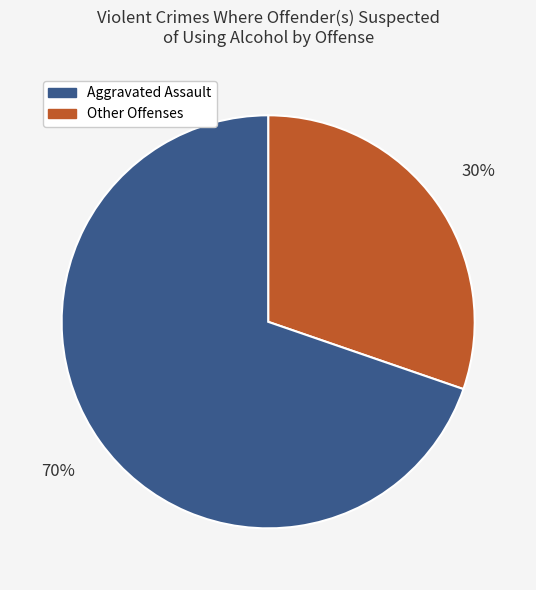

To the nearest percent, what is the average slice percentage?

50%